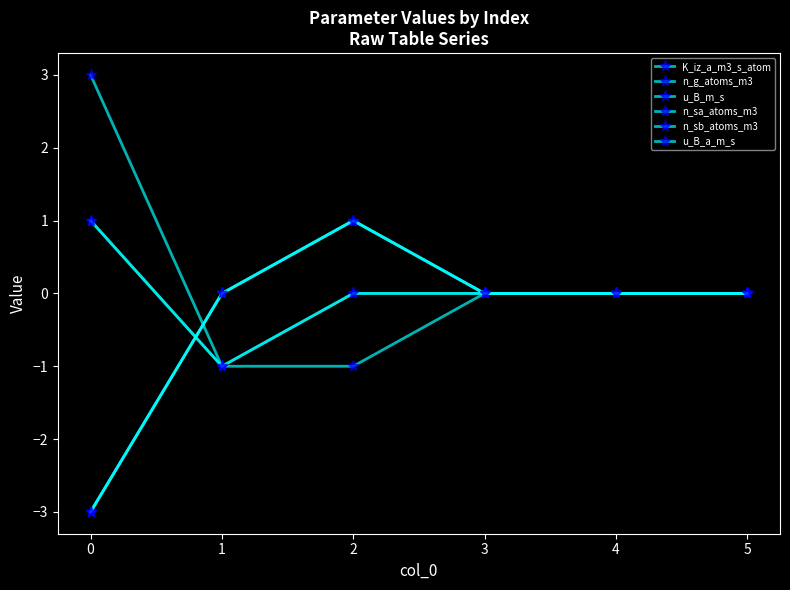

Rank the series at 4 from lowest to highest value.

K_iz_a_m3_s_atom, n_g_atoms_m3, u_B_m_s, n_sa_atoms_m3, n_sb_atoms_m3, u_B_a_m_s